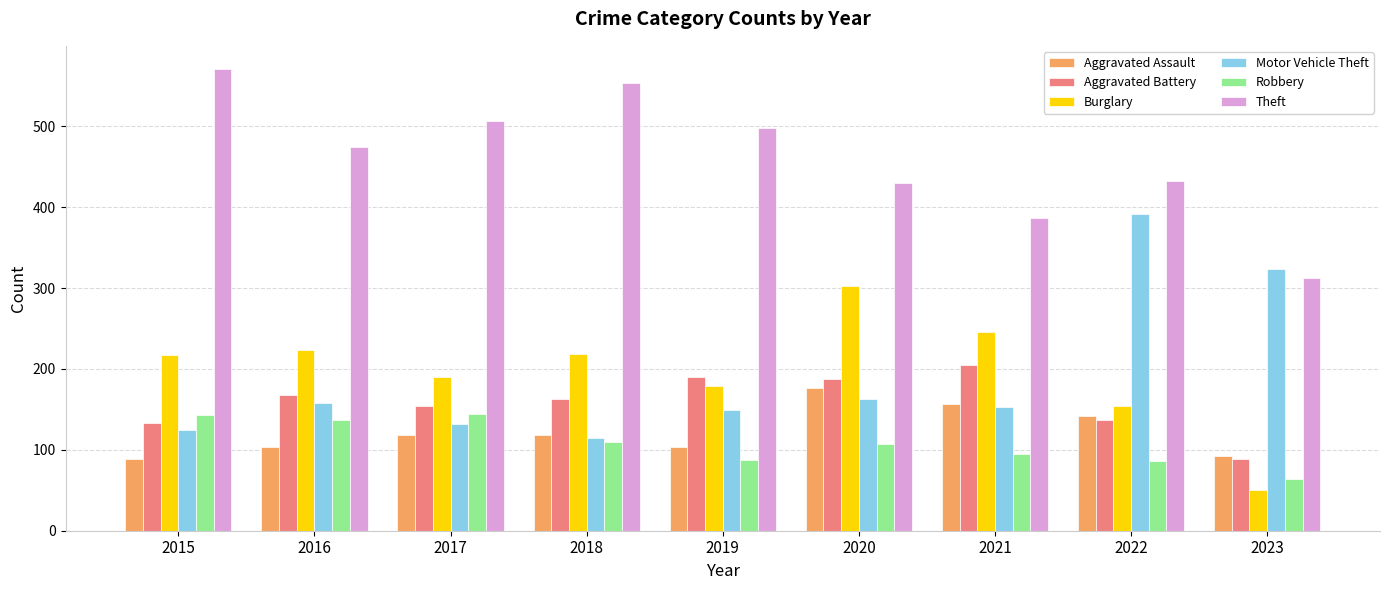

At which label is Motor Vehicle Theft closest to 253?

2023